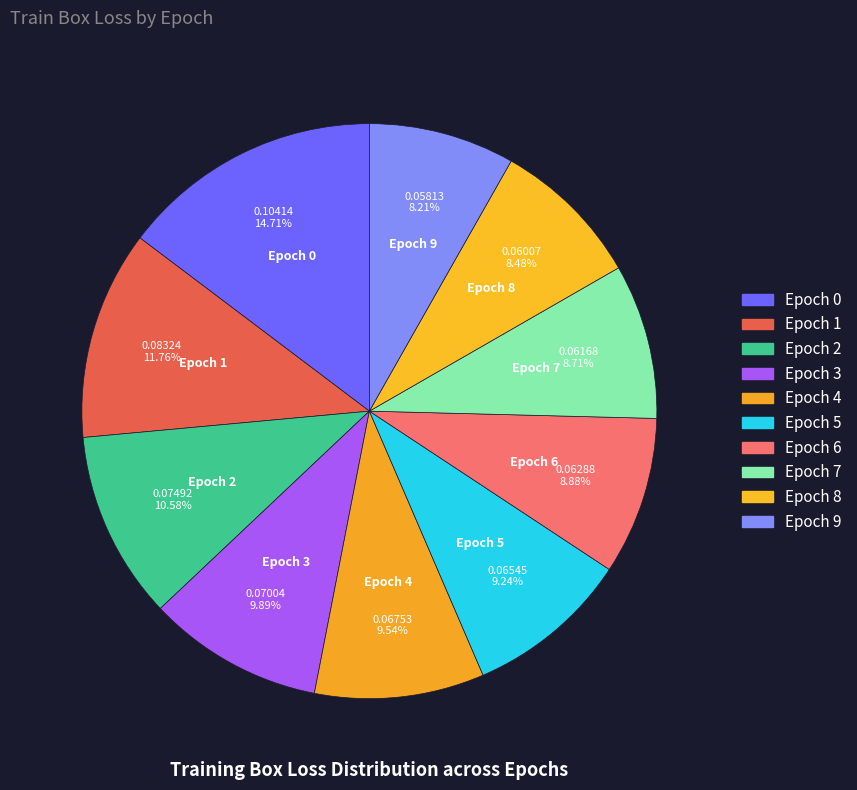

Which has a higher value, Epoch 7 or Epoch 8?

Epoch 7